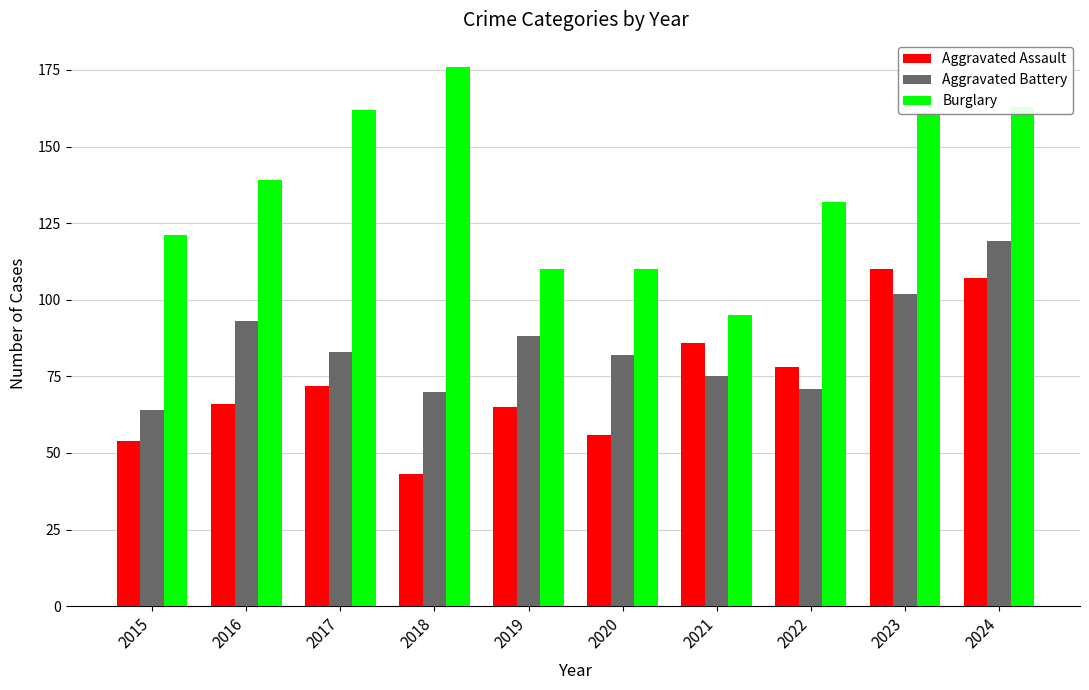

What is the value of the Aggravated Assault bar at the 2nd from the left?

66